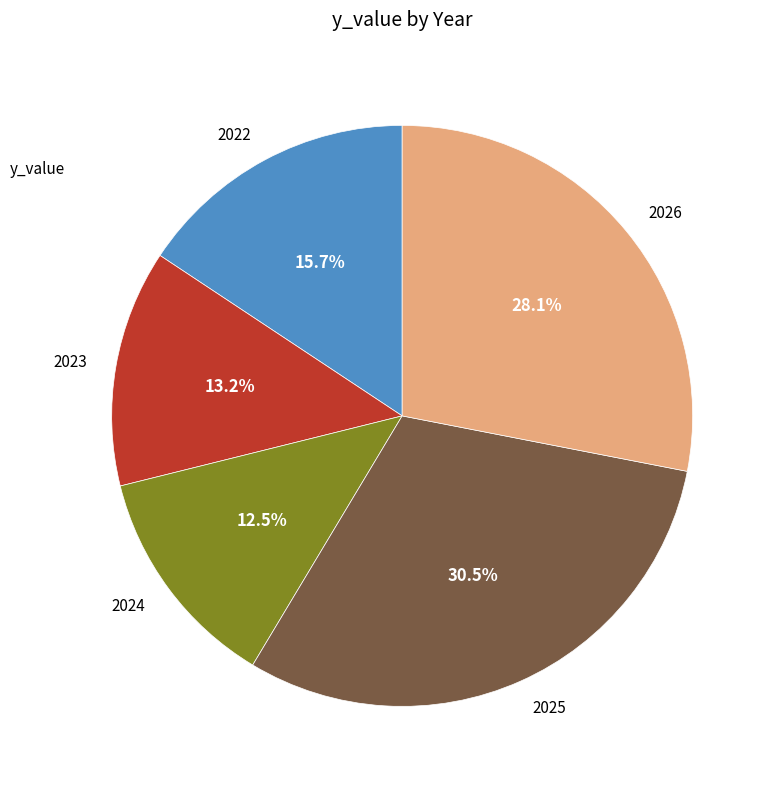

To the nearest percent, what is the combined percentage of 2025 and 2023?

44%